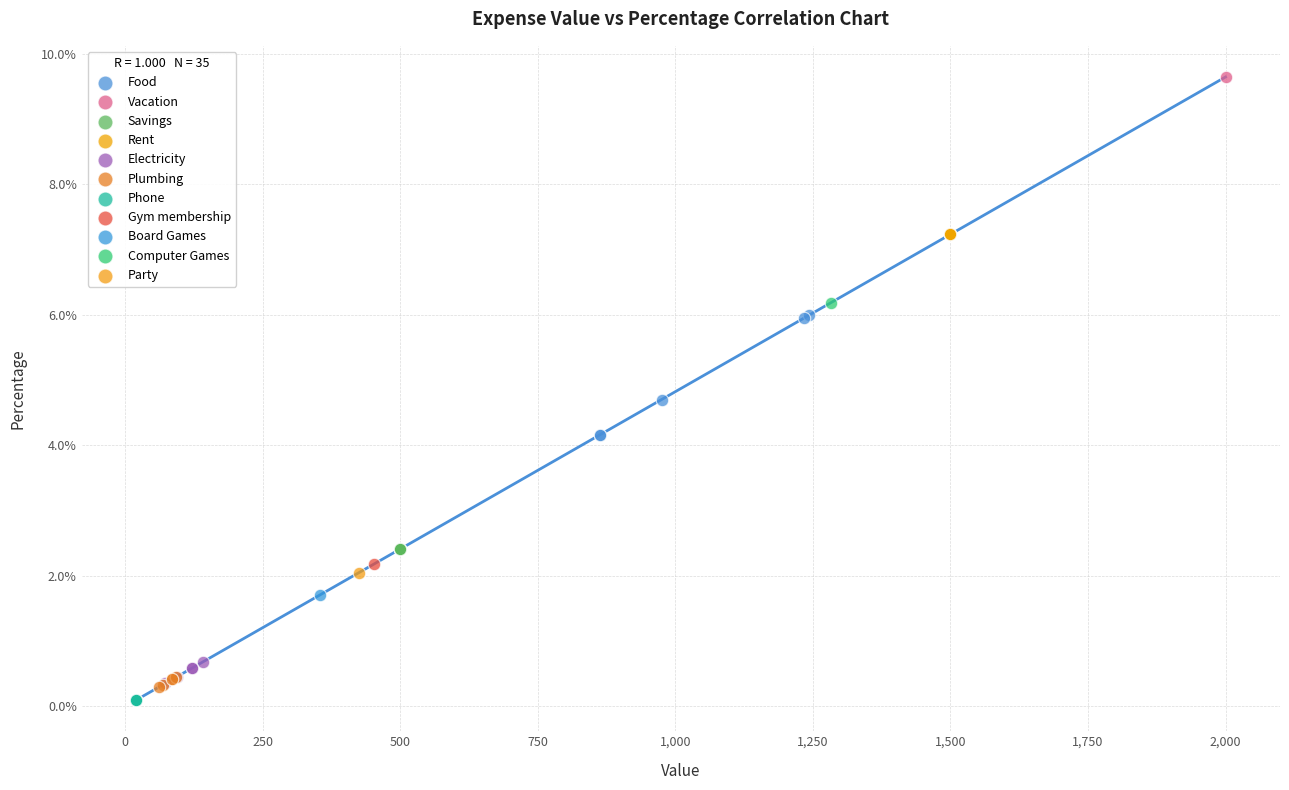

What are all the series names shown in the legend?

Food, Vacation, Savings, Rent, Electricity, Plumbing, Phone, Gym membership, Board Games, Computer Games, Party